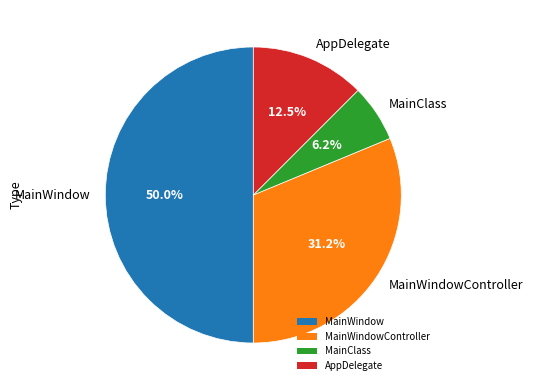

Which category has the smallest portion of the pie?

MainClass